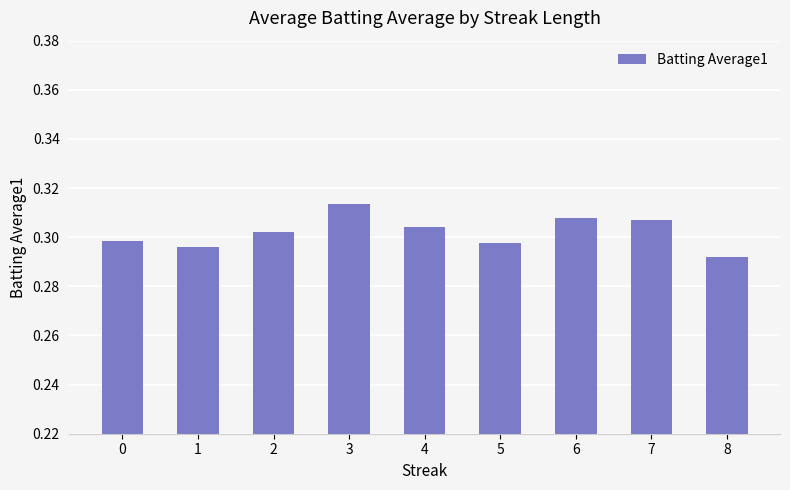

What is the sum of all values?

2.7